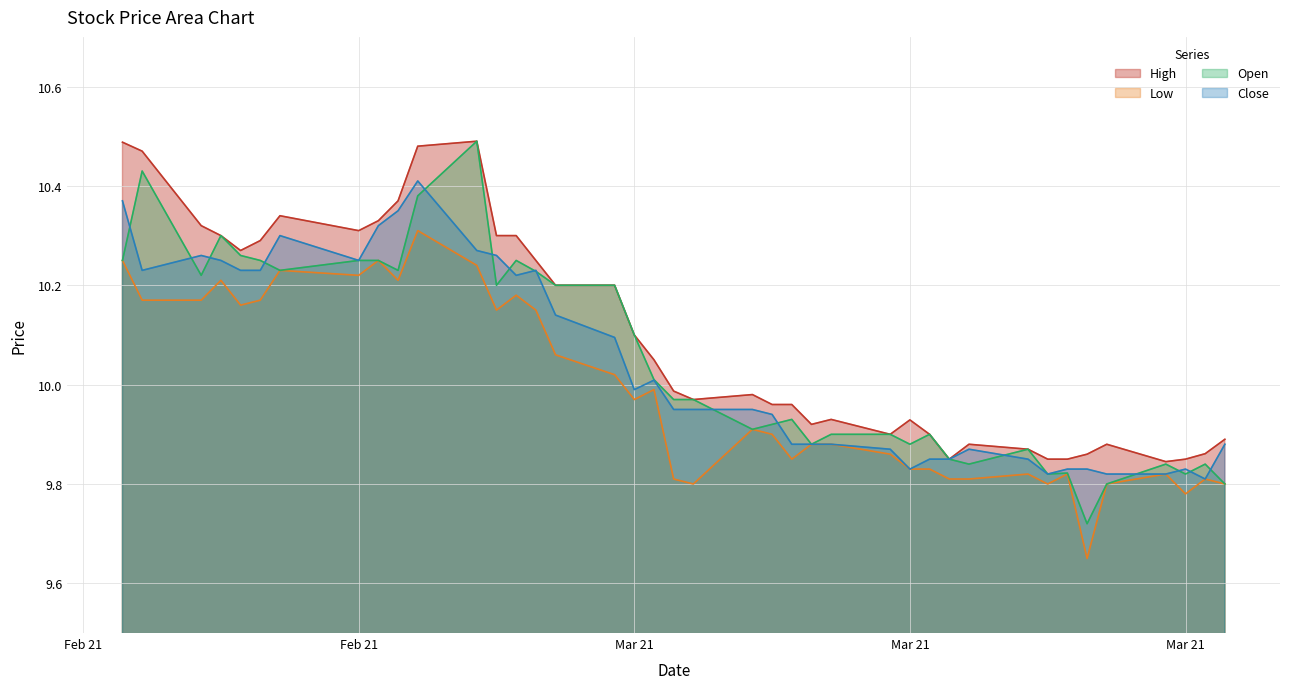

True or false: Low and High intersect in this chart.

False